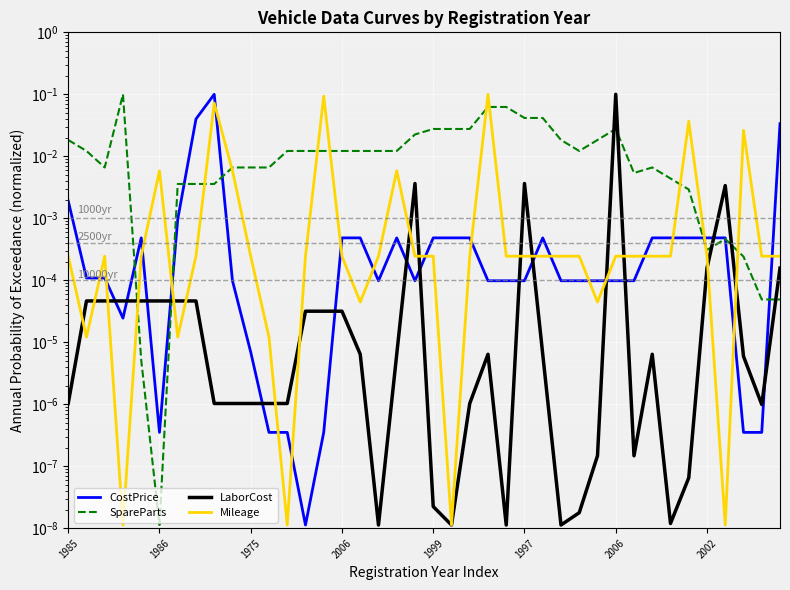

Reading right to left, extract all data points from this chart.

CostPrice: 0.0	0.0	0.0	0.0	0.0	0.0	0.0	0.0	0.0	0.0	0.0	0.0	0.0	0.0	0.0	0.0	0.0	0.0	0.0	0.0	0.0	0.0	0.0	0.0	0.0	0.0	0.0	0.0	0.0	0.0	0.0	0.1	0.0	0.0	0.0	0.0	0.0	0.0	0.0	0.0
SpareParts: 0.0	0.0	0.0	0.0	0.0	0.0	0.0	0.0	0.0	0.0	0.0	0.0	0.0	0.0	0.0	0.1	0.1	0.0	0.0	0.0	0.0	0.0	0.0	0.0	0.0	0.0	0.0	0.0	0.0	0.0	0.0	0.0	0.0	0.0	0.0	0.0	0.1	0.0	0.0	0.0
LaborCost: 0.0	0.0	0.0	0.0	0.0	0.0	0.0	0.0	0.0	0.1	0.0	0.0	0.0	0.0	0.0	0.0	0.0	0.0	0.0	0.0	0.0	0.0	0.0	0.0	0.0	0.0	0.0	0.0	0.0	0.0	0.0	0.0	0.0	0.0	0.0	0.0	0.0	0.0	0.0	0.0
Mileage: 0.0	0.0	0.0	0.0	0.0	0.0	0.0	0.0	0.0	0.0	0.0	0.0	0.0	0.0	0.0	0.0	0.1	0.0	0.0	0.0	0.0	0.0	0.0	0.0	0.0	0.1	0.0	0.0	0.0	0.0	0.0	0.1	0.0	0.0	0.0	0.0	0.0	0.0	0.0	0.0